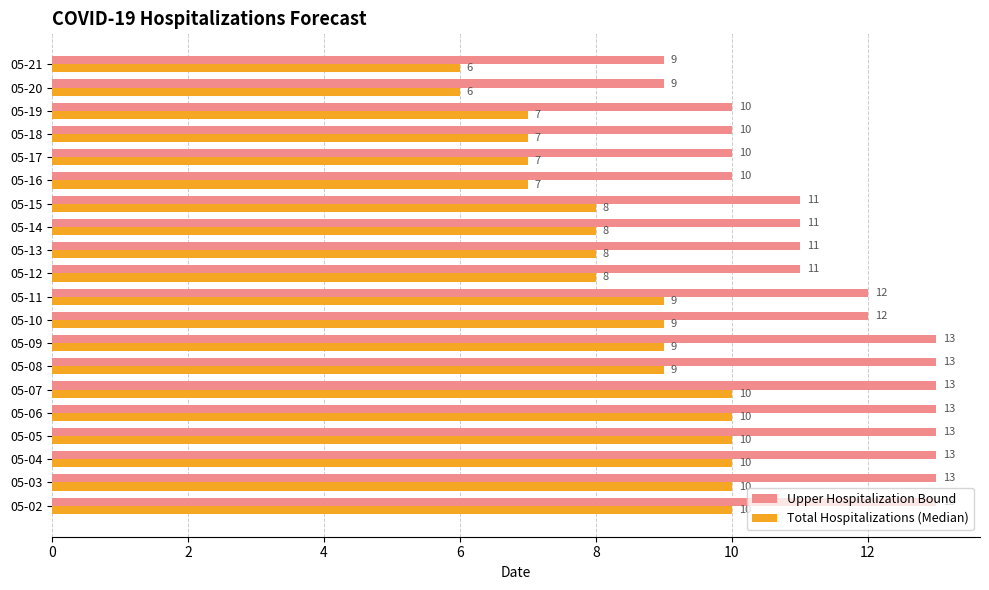

List the series in order of their peak value, lowest first.

Total Hospitalizations (Median), Upper Hospitalization Bound